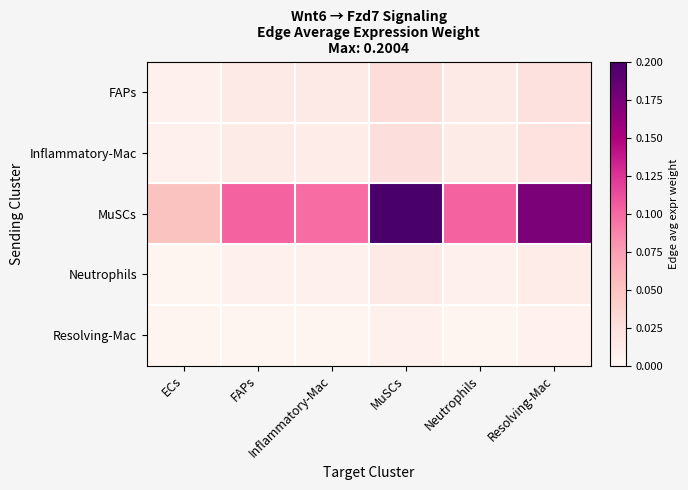

Reading right to left, transcribe all the data shown in this chart.

FAPs: Resolving-Mac=0.0	Neutrophils=0.0	MuSCs=0.0	Inflammatory-Mac=0.0	FAPs=0.0	ECs=0.0
Inflammatory-Mac: Resolving-Mac=0.0	Neutrophils=0.0	MuSCs=0.0	Inflammatory-Mac=0.0	FAPs=0.0	ECs=0.0
MuSCs: Resolving-Mac=0.2	Neutrophils=0.1	MuSCs=0.2	Inflammatory-Mac=0.1	FAPs=0.1	ECs=0.1
Neutrophils: Resolving-Mac=0.0	Neutrophils=0.0	MuSCs=0.0	Inflammatory-Mac=0.0	FAPs=0.0	ECs=0.0
Resolving-Mac: Resolving-Mac=0.0	Neutrophils=0.0	MuSCs=0.0	Inflammatory-Mac=0.0	FAPs=0.0	ECs=0.0